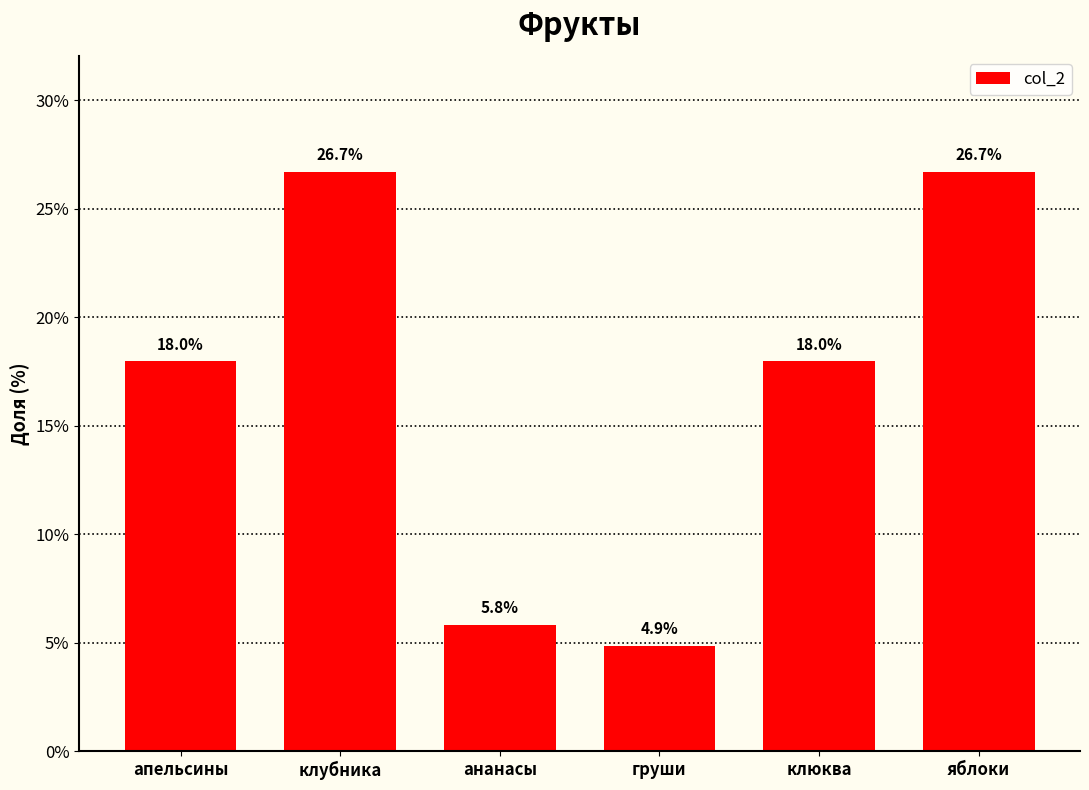

What position from the right is клубника?

5